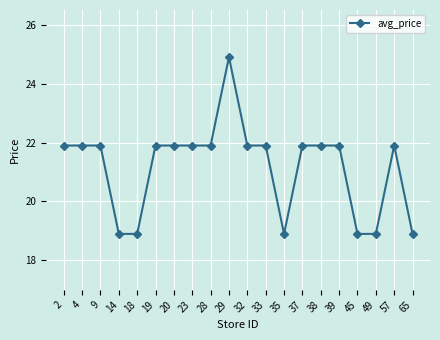

Count the values in the range 18 to 21.

6